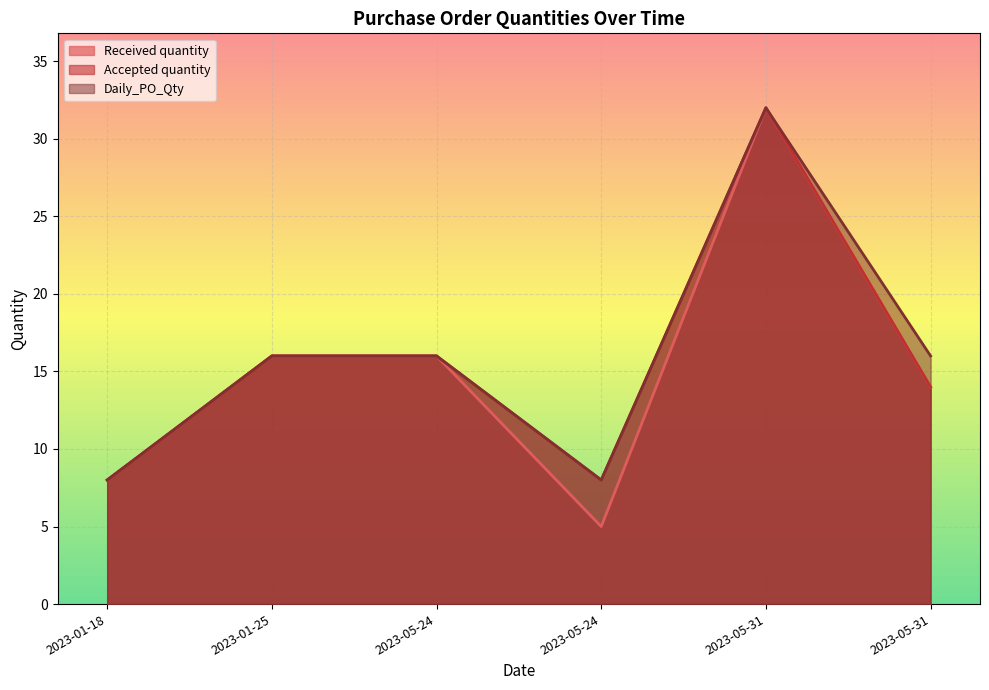

The Daily_PO_Qty series shows 7 at 2023-05-31. True or false?

False